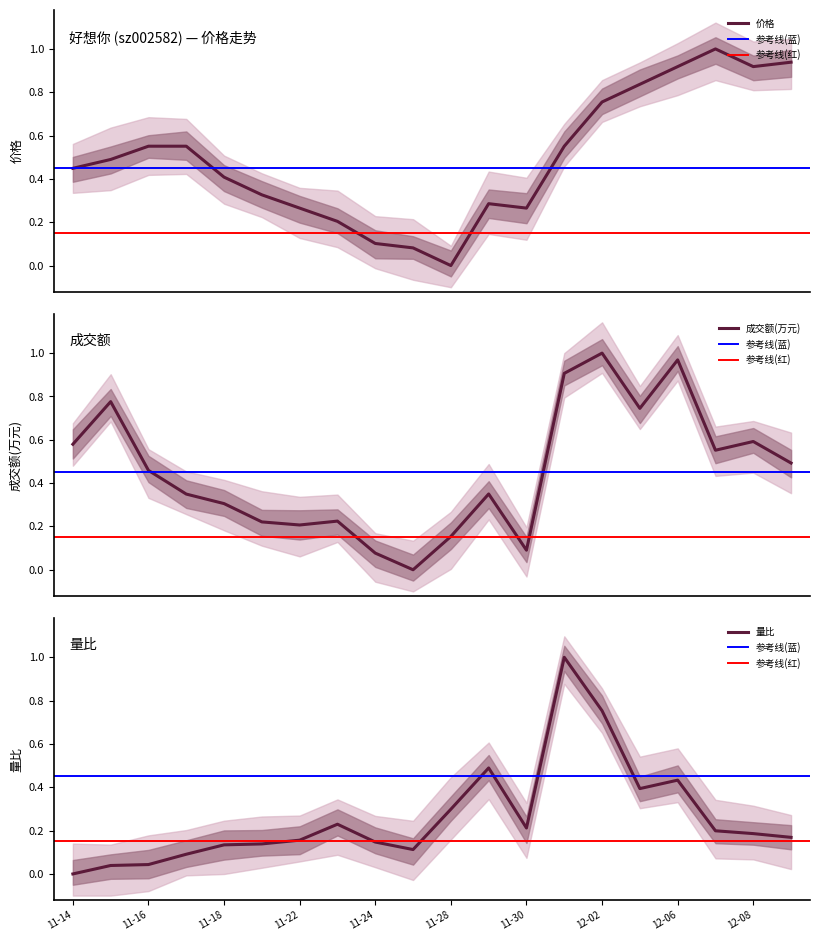

At which label does 量比 reach its minimum?

11-14